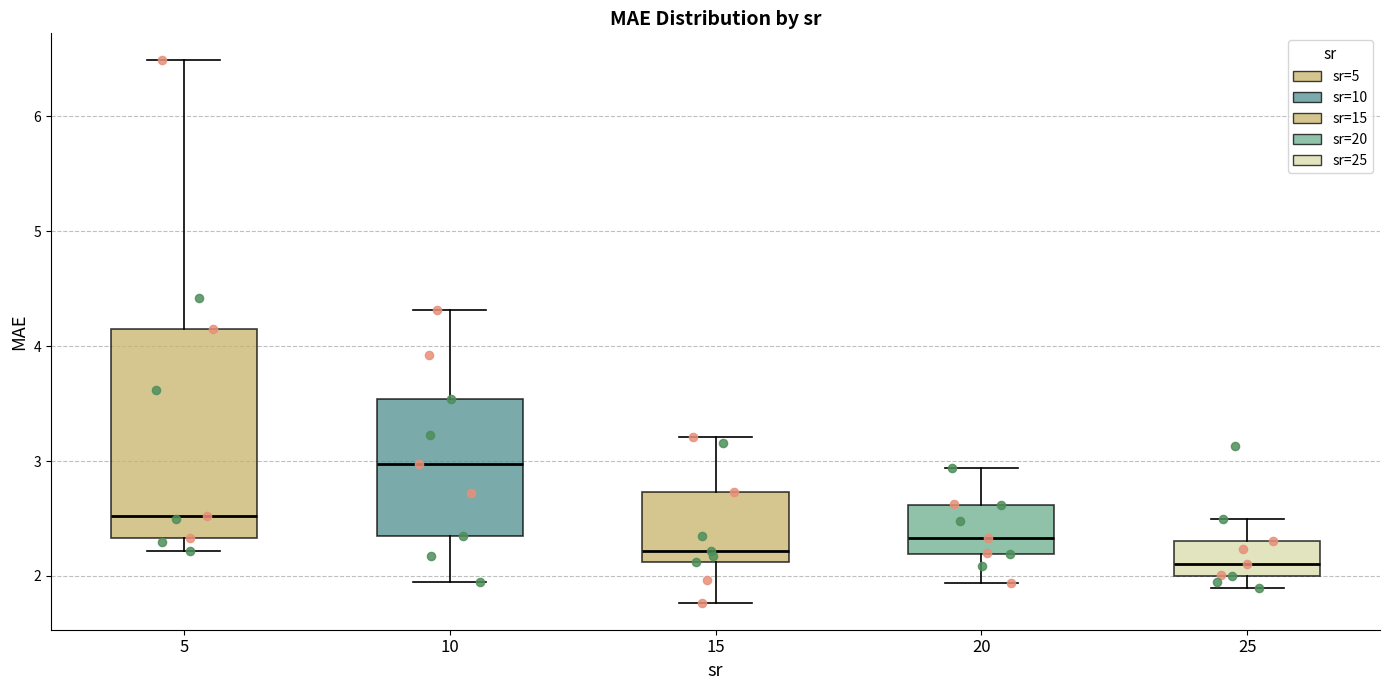

Reading left to right, transcribe this box plot: for each box, give where its median line is, the range the box spans, and where its two whiskers end, as read against the y-axis. The values are not printed on the chart, so give them approximately, as read against the axis.

5: median 2.5, box 2.3 to 4.2, whiskers 2.2 to 6.5
10: median 3.0, box 2.3 to 3.5, whiskers 2.0 to 4.3
15: median 2.2, box 2.1 to 2.7, whiskers 1.8 to 3.2
20: median 2.3, box 2.2 to 2.6, whiskers 1.9 to 2.9
25: median 2.1, box 2.0 to 2.3, whiskers 1.9 to 2.5